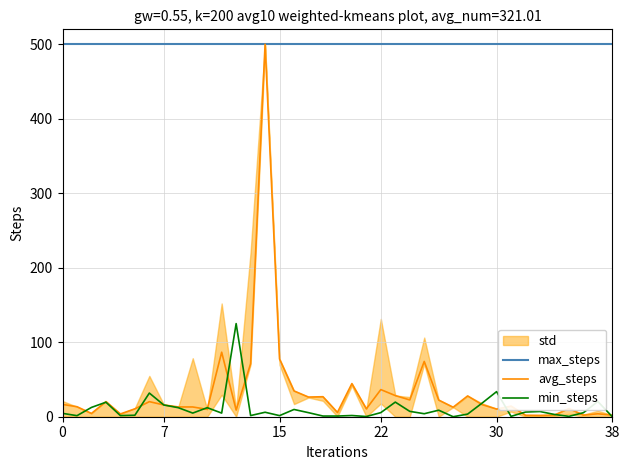

What value does the min_steps series have at 32?

6.3